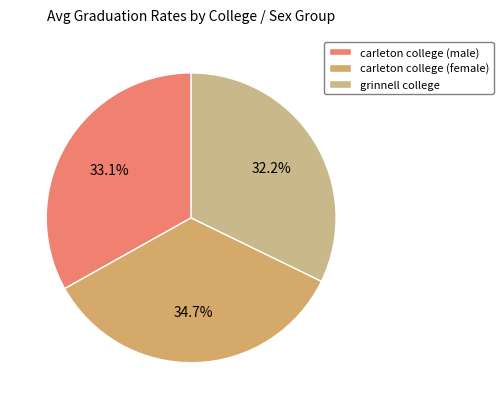

How many slices are in this pie chart?

3